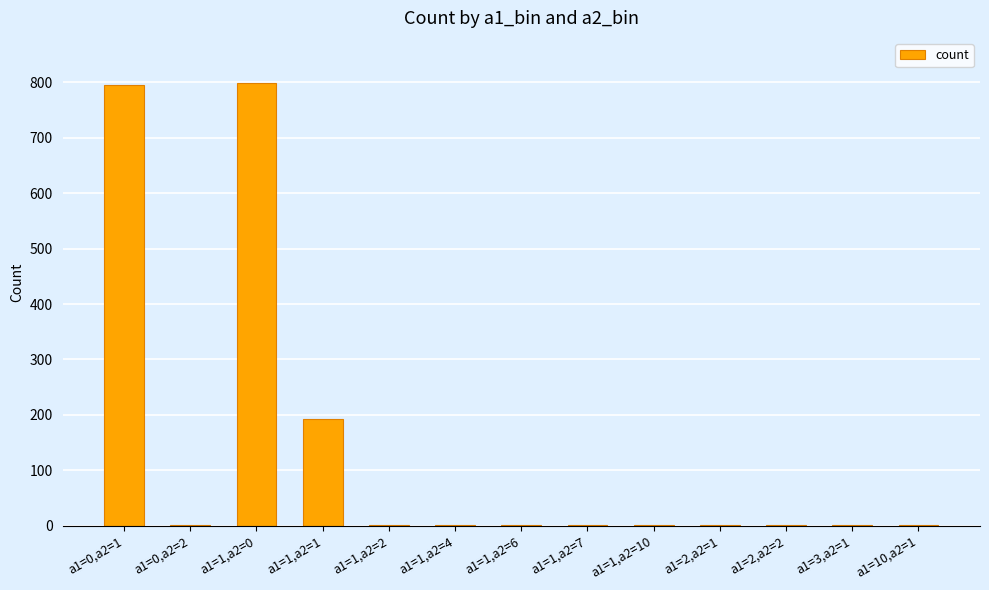

What is the change in value from a1=1,a2=0 to a1=1,a2=10?

-797